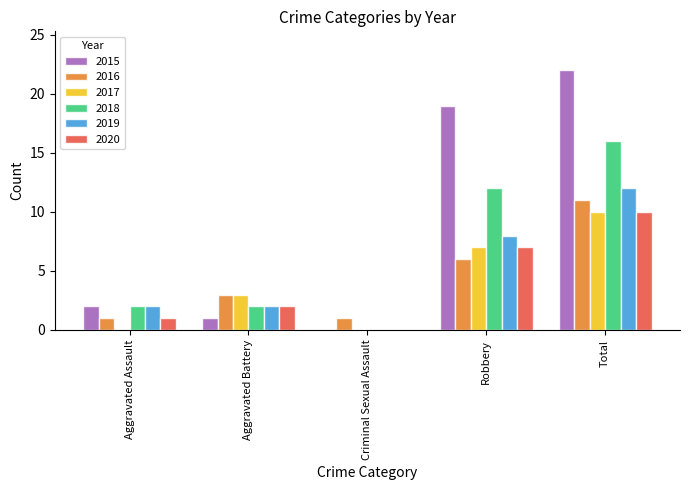

Which series has the largest total across all categories?

2015